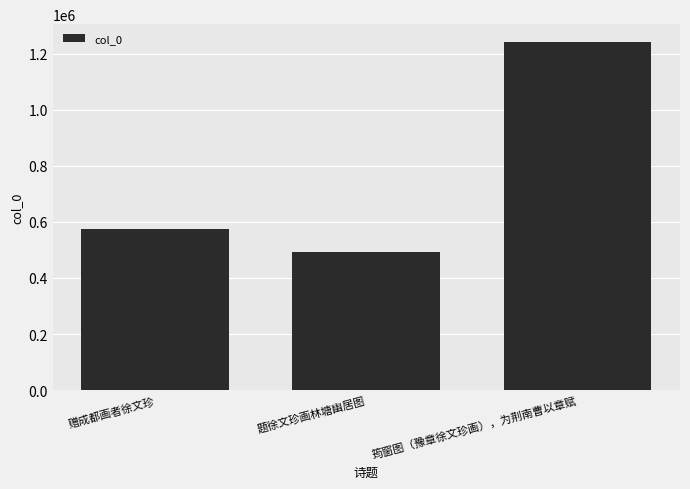

What is the approximate value at 筠窗图（豫章徐文珍画），为荆南曹以章赋, to the nearest 10?

1242750